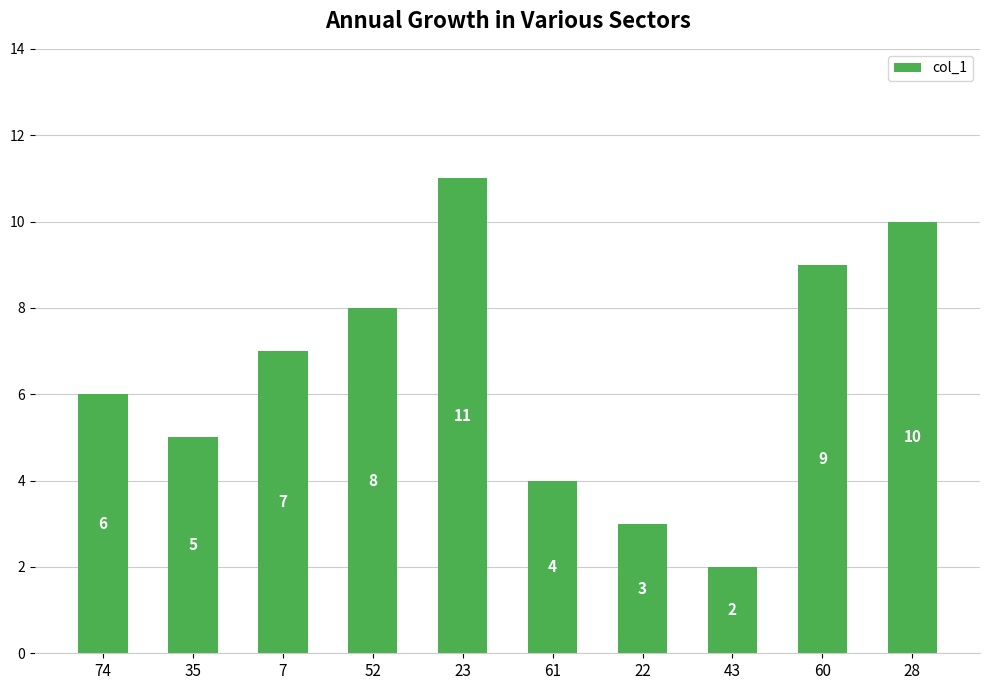

What is the label of the 2nd bar from the left?

35